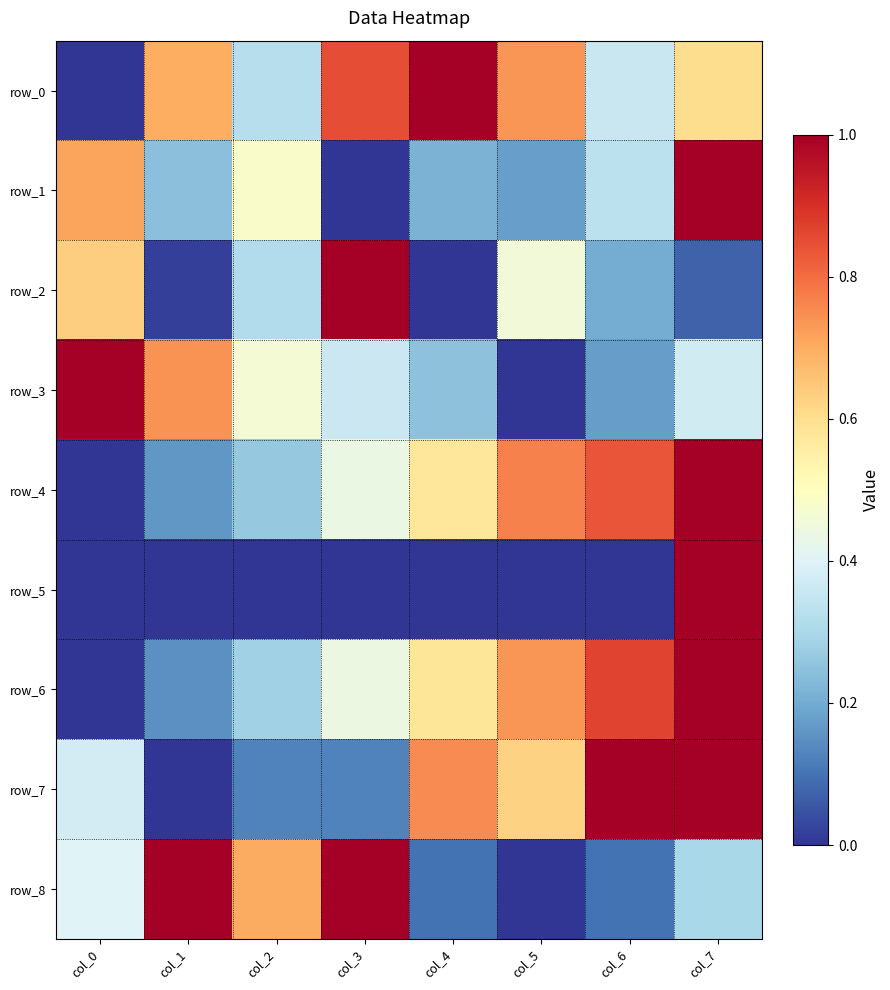

What is the sum of the row_4 values at col_2 and col_4?

0.8